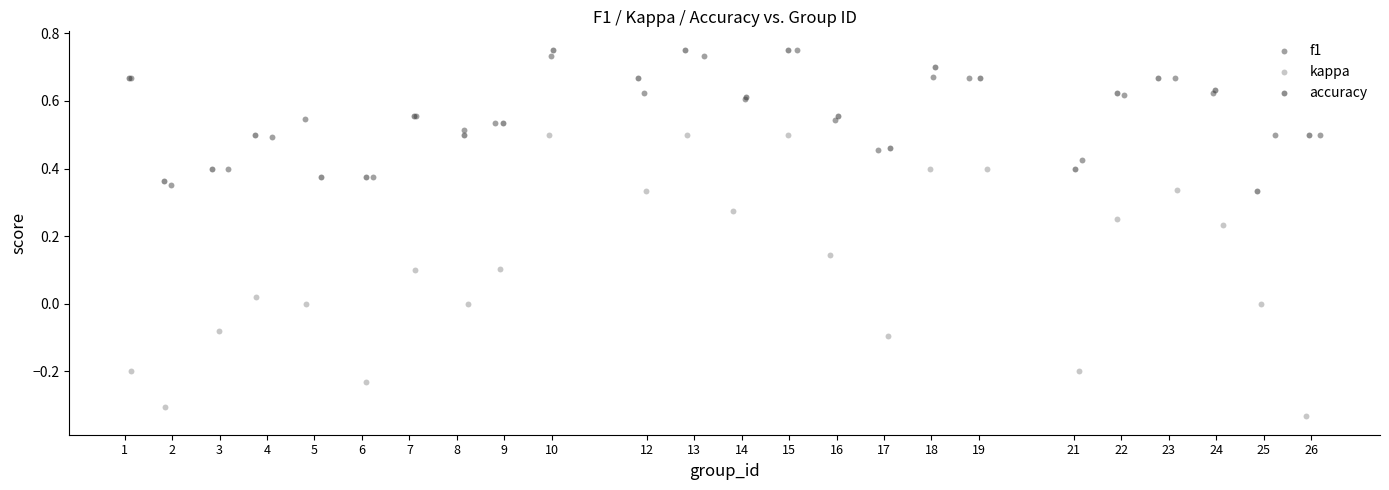

Which series contains the lowest Y value?

kappa